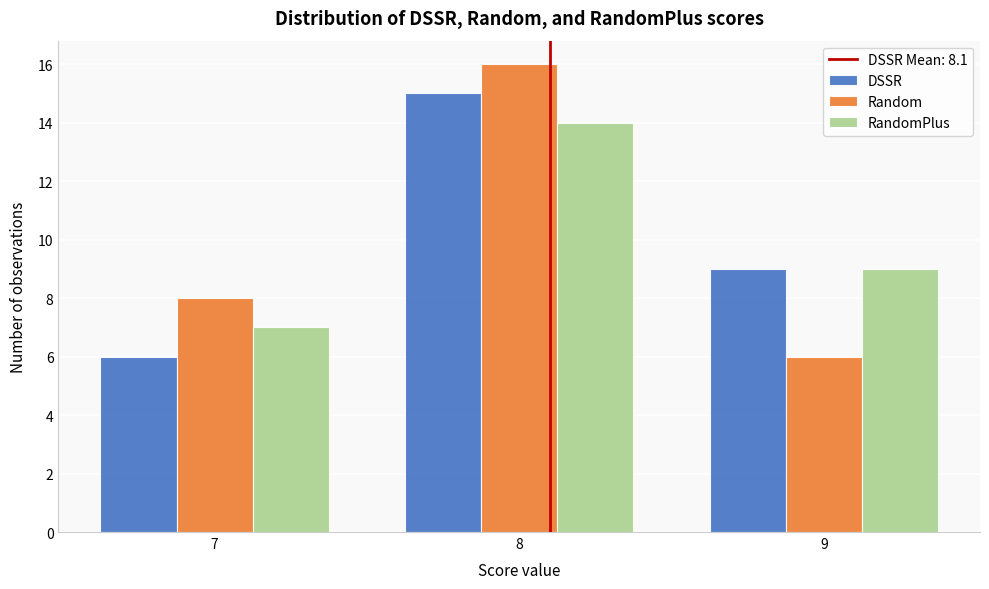

Reading left to right, list all the values displayed in this chart.

DSSR: 7=6	8=15	9=9
Random: 7=8	8=16	9=6
RandomPlus: 7=7	8=14	9=9